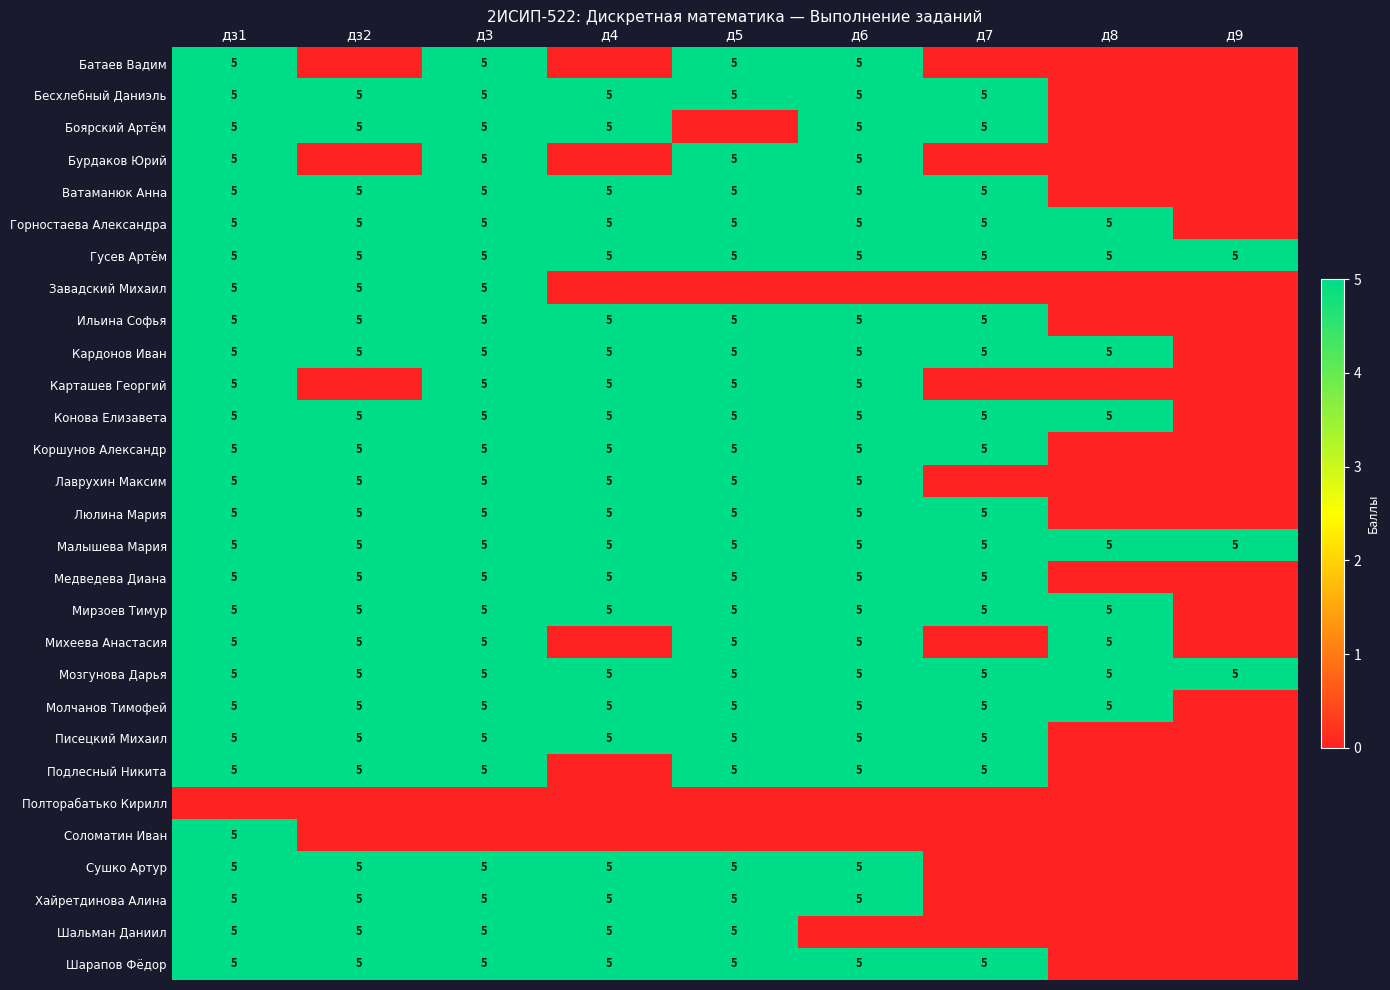

The value of Ильина Софья at д6 is 5. True or false?

True